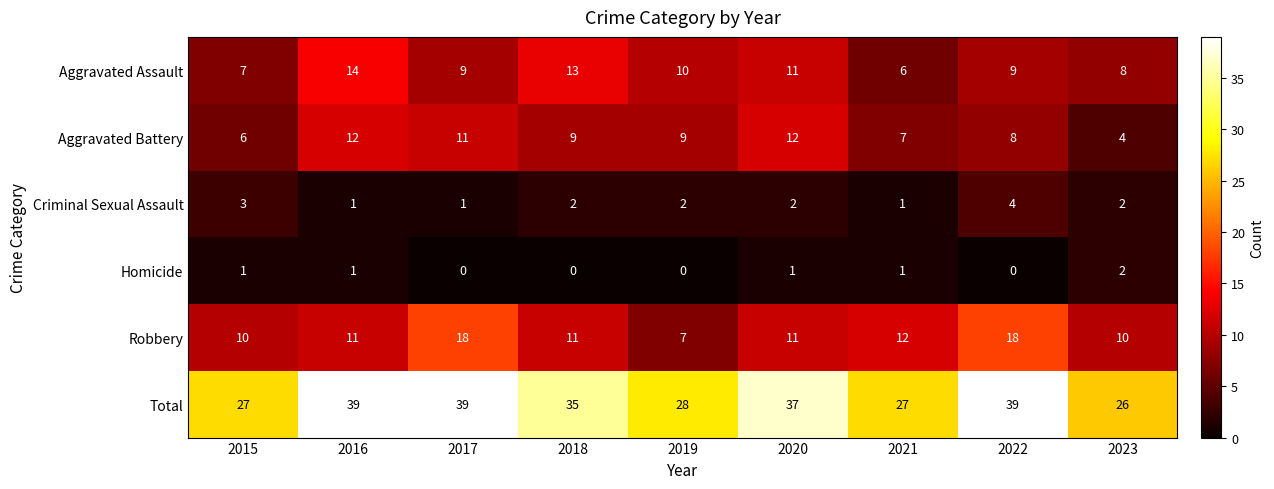

True or false: Robbery has a value of 18 at 2018.

False